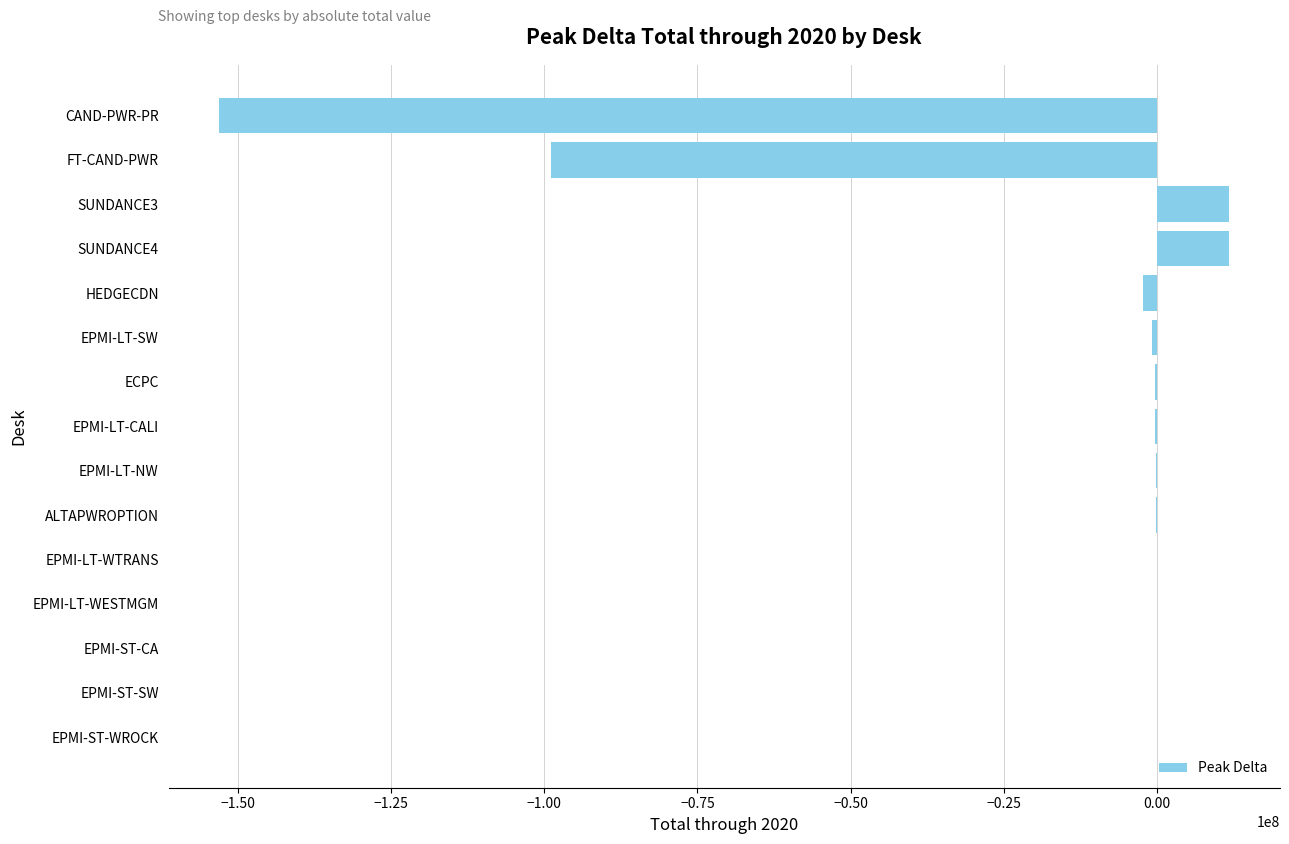

Which has a higher value, CAND-PWR-PR or ALTAPWROPTION?

ALTAPWROPTION